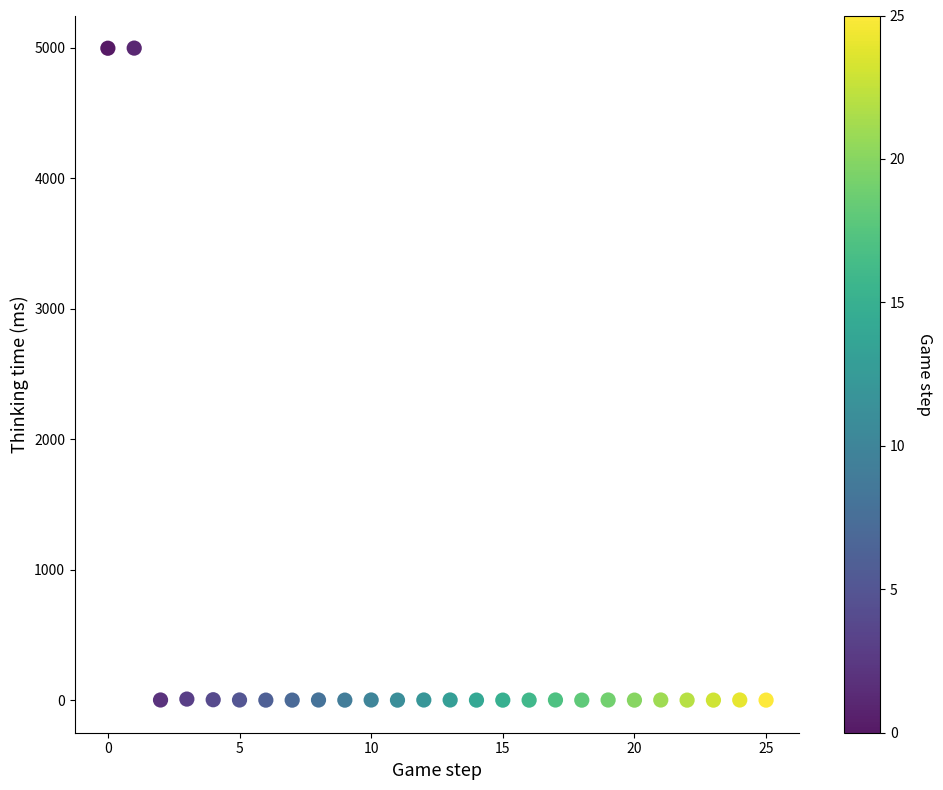

What is the range of Y values (max minus min)?

4997